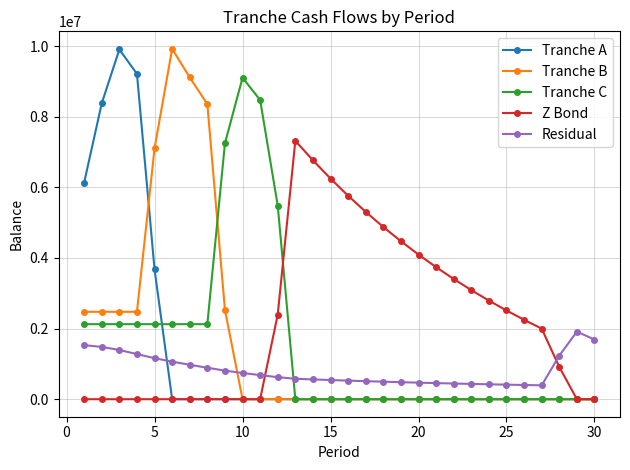

After their last crossing, which series has the higher values: Tranche C or Residual?

Residual